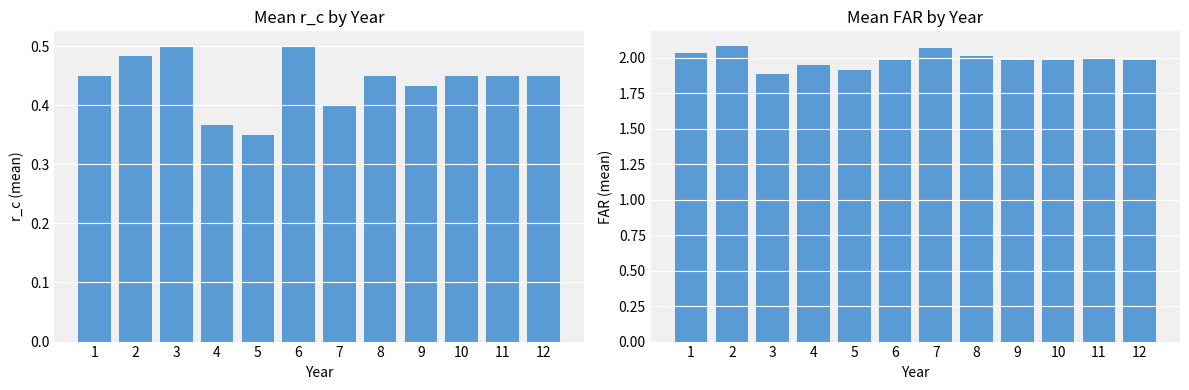

What is the approximate value of FAR at 10?

2.0